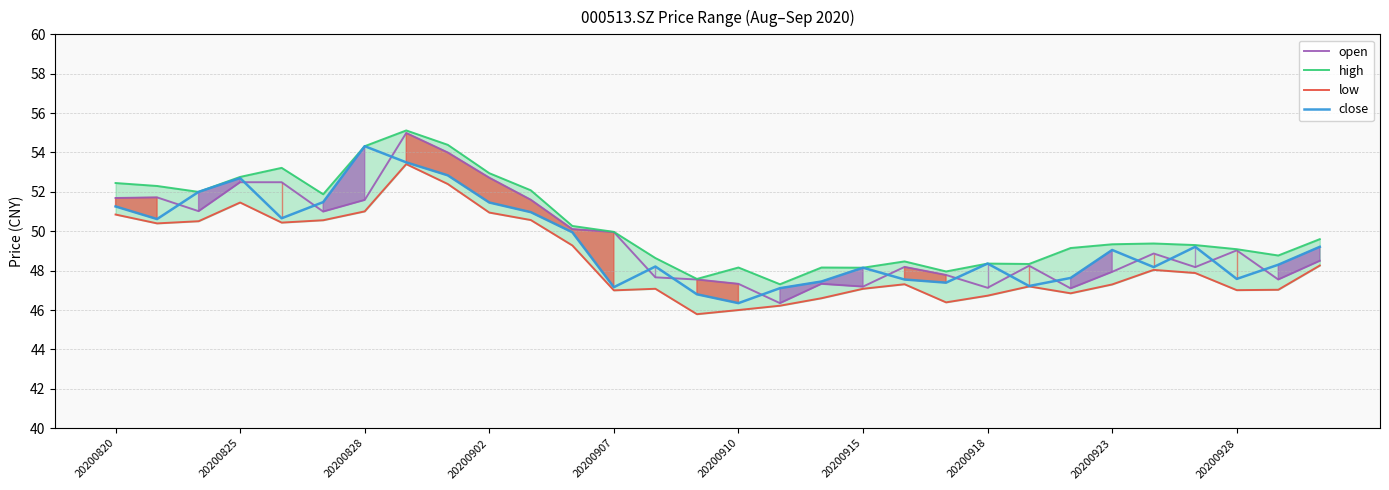

True or false: open has a value of 77.5 at 20200928.

False